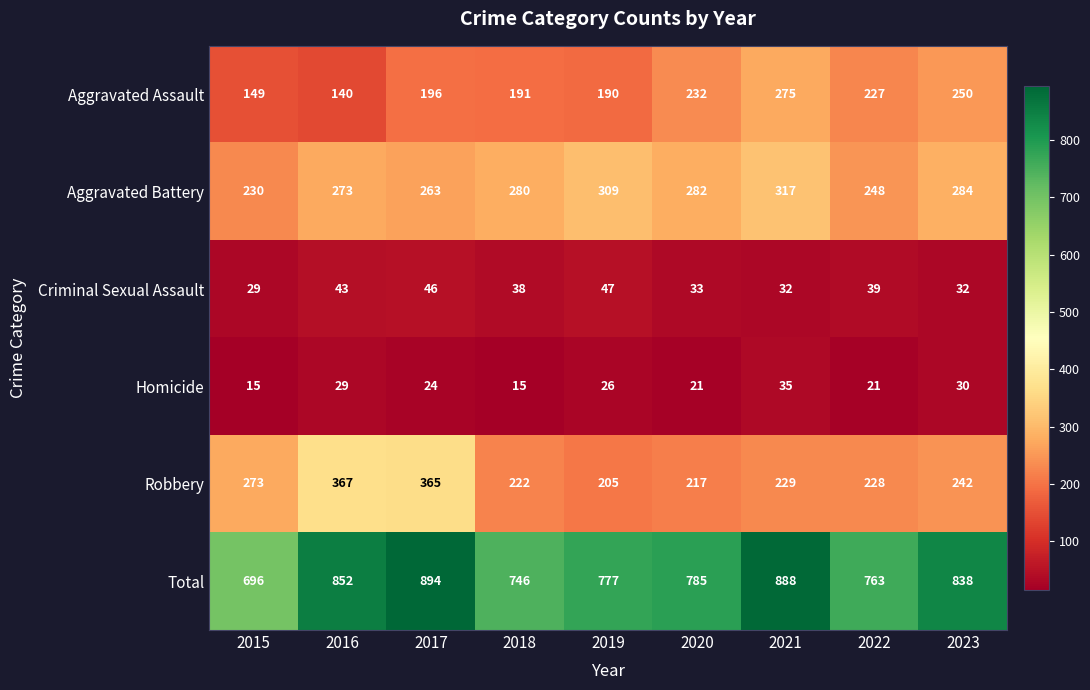

What is the spread (max minus min) of values at 2020?

764